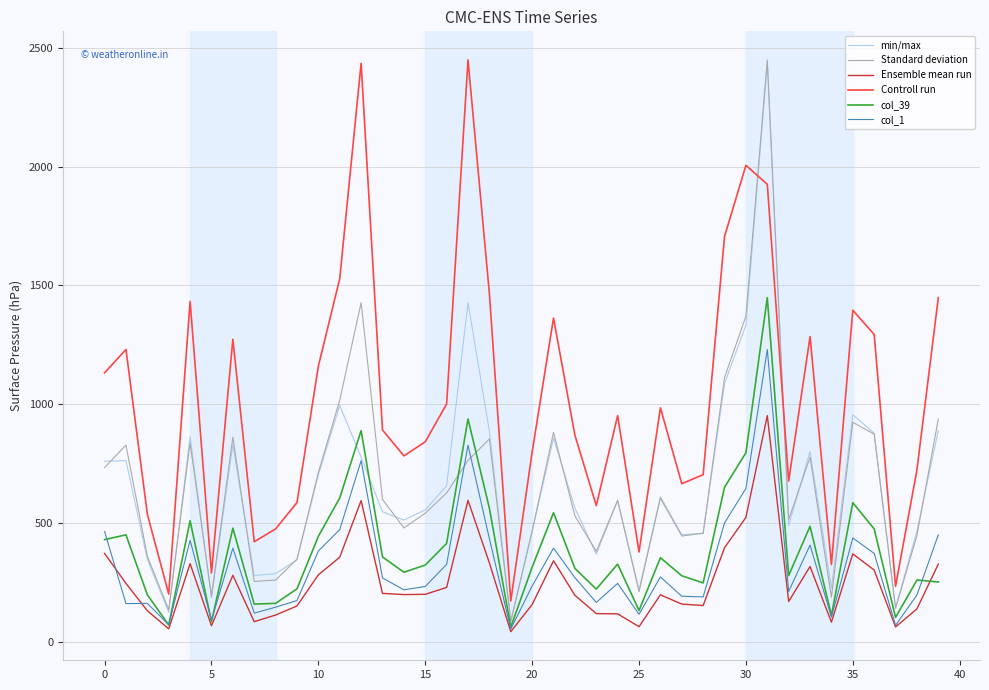

What is the highest value of the Ensemble mean run series?

953